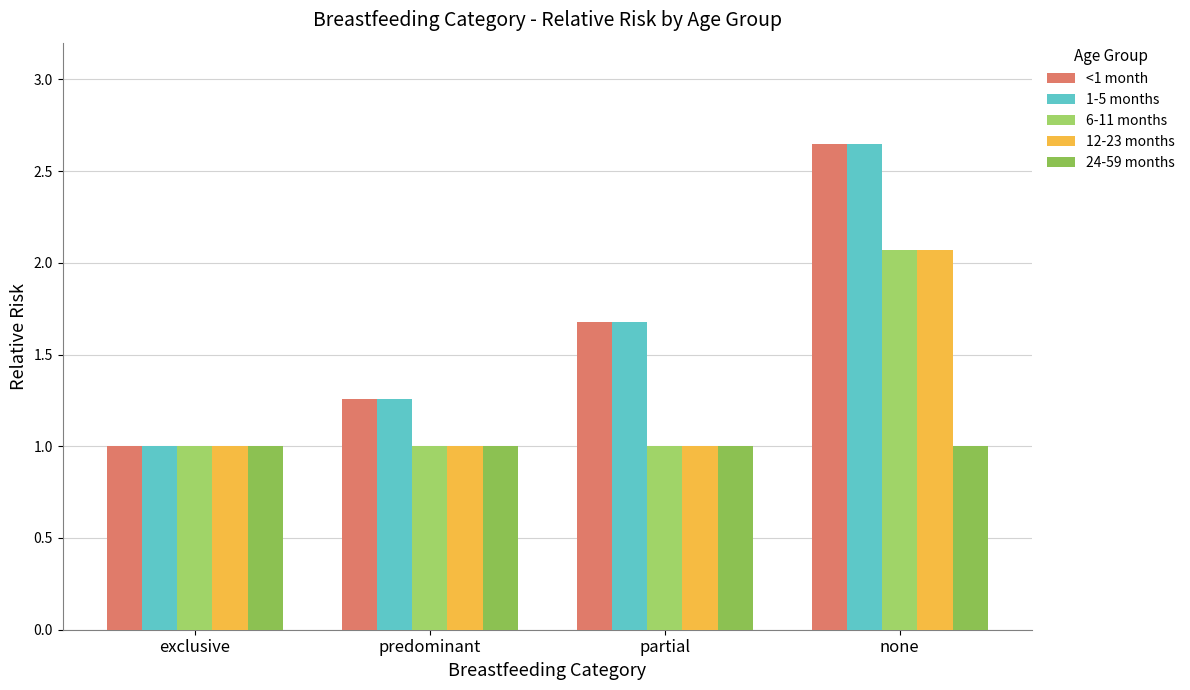

True or false: 12-23 months has a value of 1.7 at predominant.

False